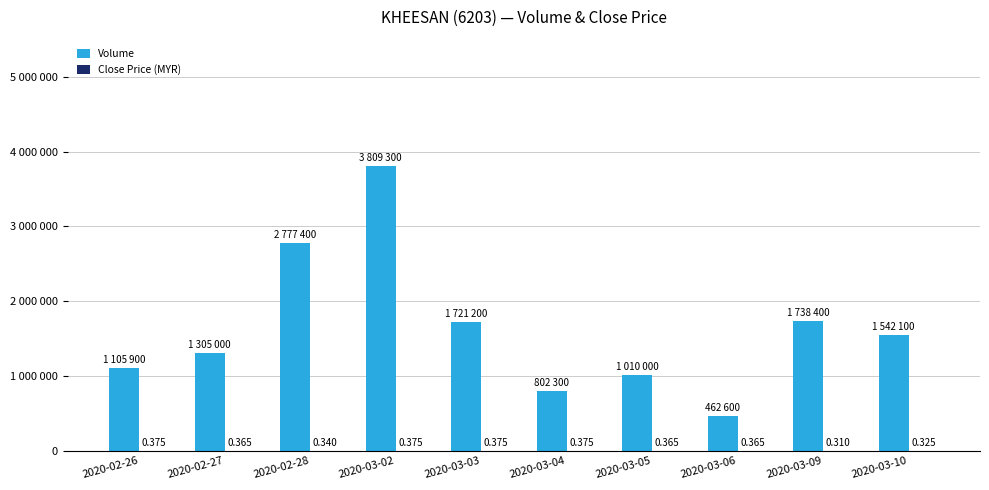

Rank the series at 2020-03-10 from highest to lowest value.

Volume, Close Price (MYR)